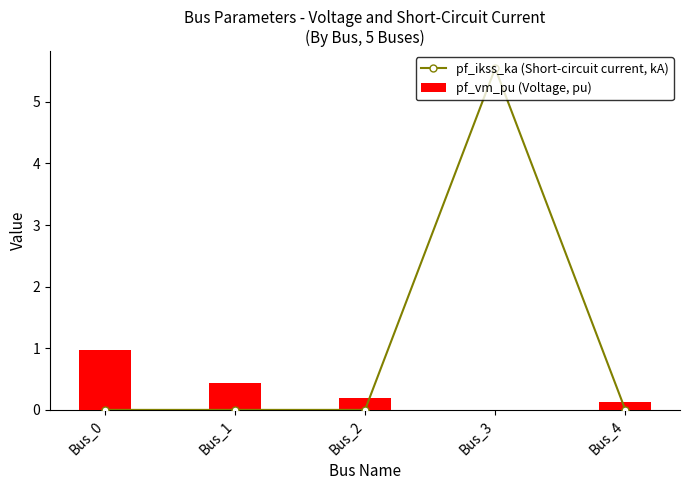

Which series has the largest range (max minus min)?

pf_ikss_ka (Short-circuit current, kA)